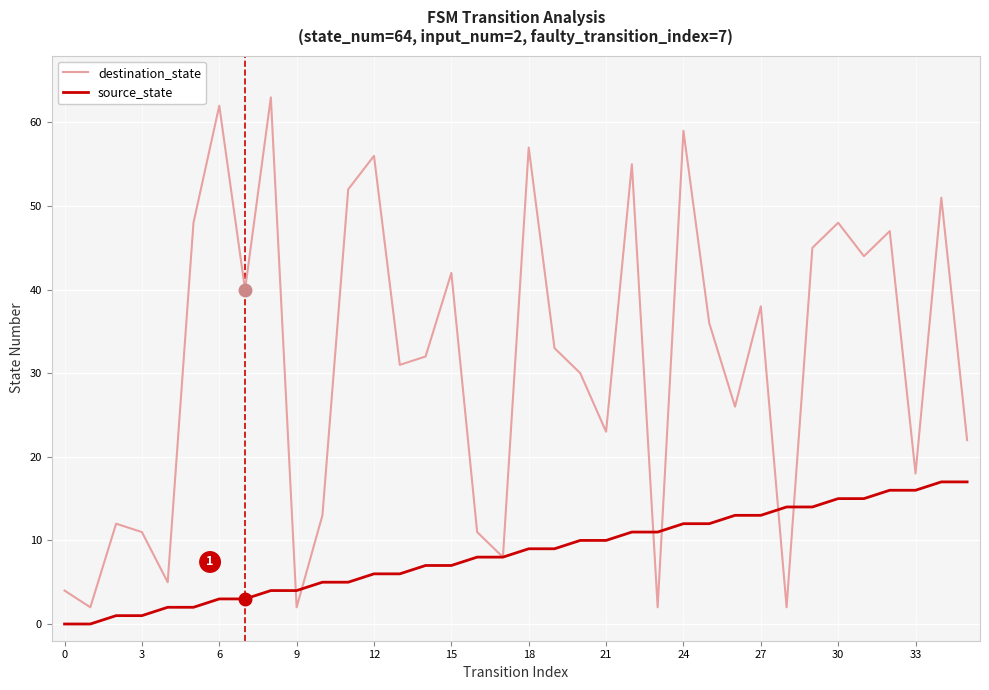

Does the chart have visible grid lines?

Yes